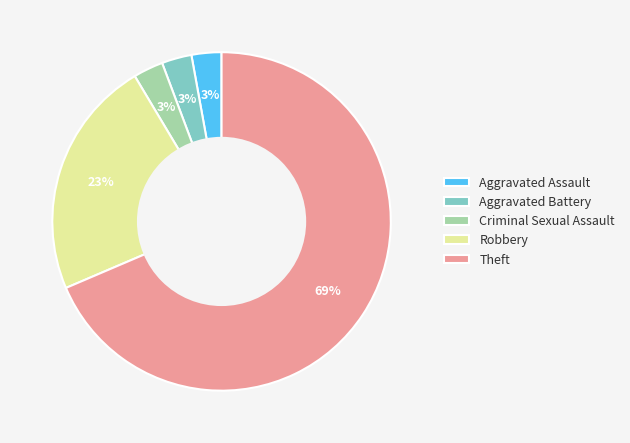

Combined, do Theft and Aggravated Assault account for over 50%?

Yes